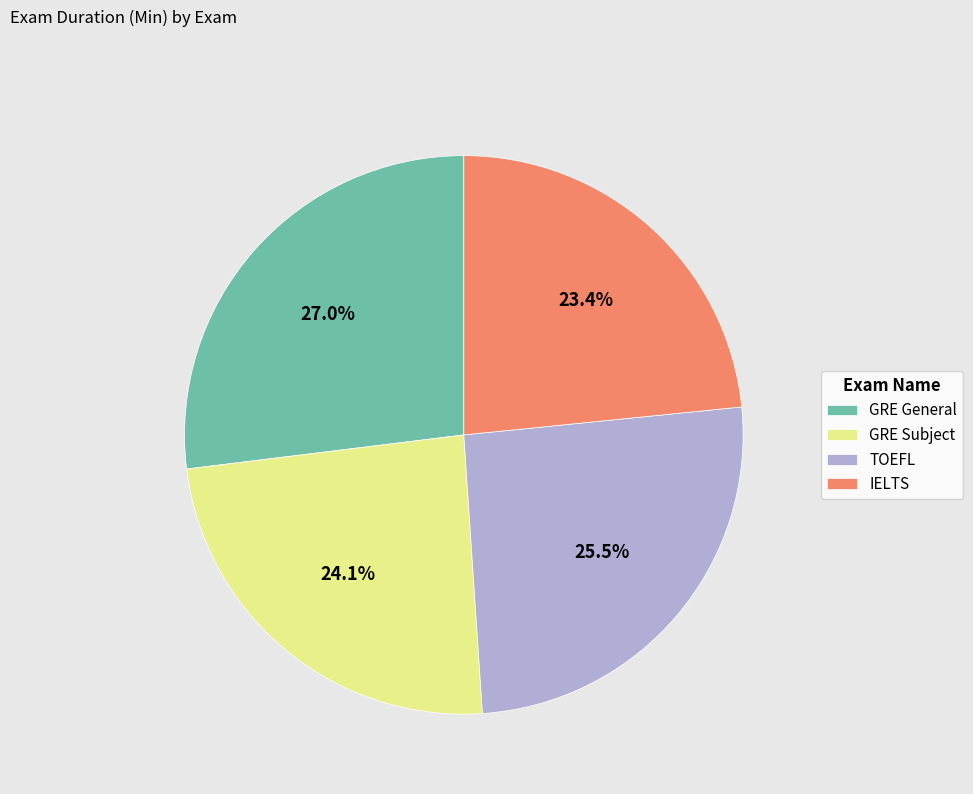

Combined, do TOEFL and IELTS account for over 50%?

No